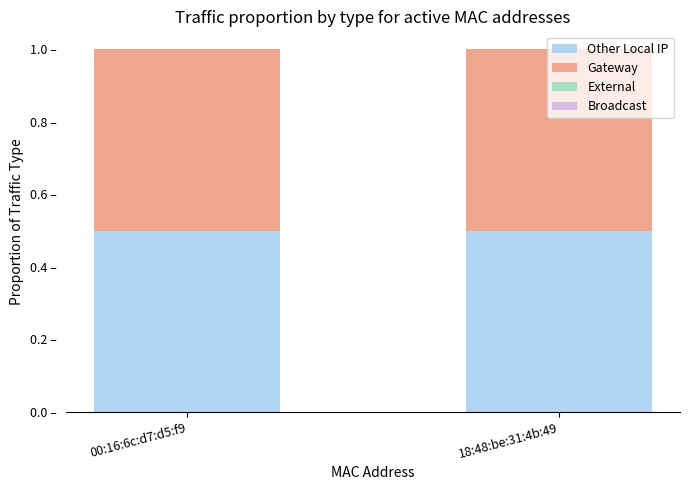

Count the number of data series in this chart.

4